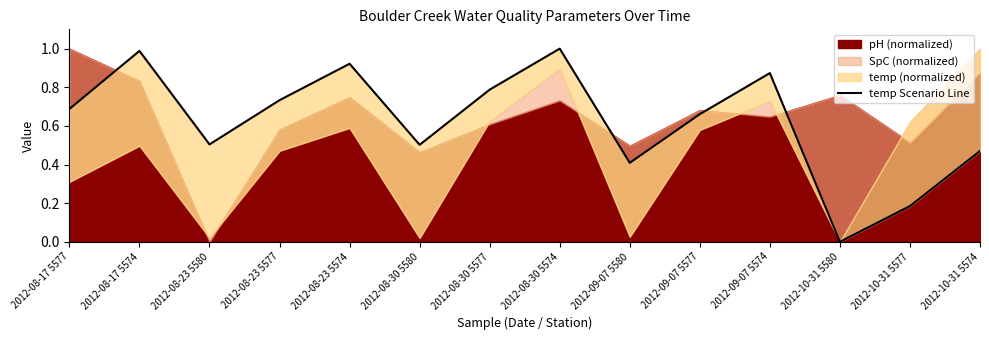

The chart shows a value of 0.2 at 2012-09-07 5580. True or false?

False